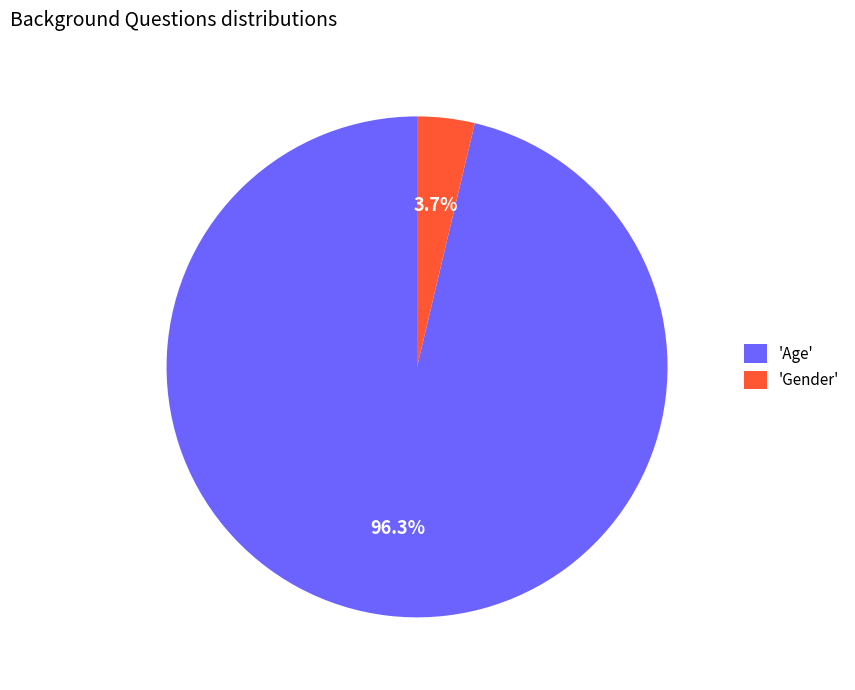

To the nearest percent, what is the difference between the largest and smallest slice percentages?

93%